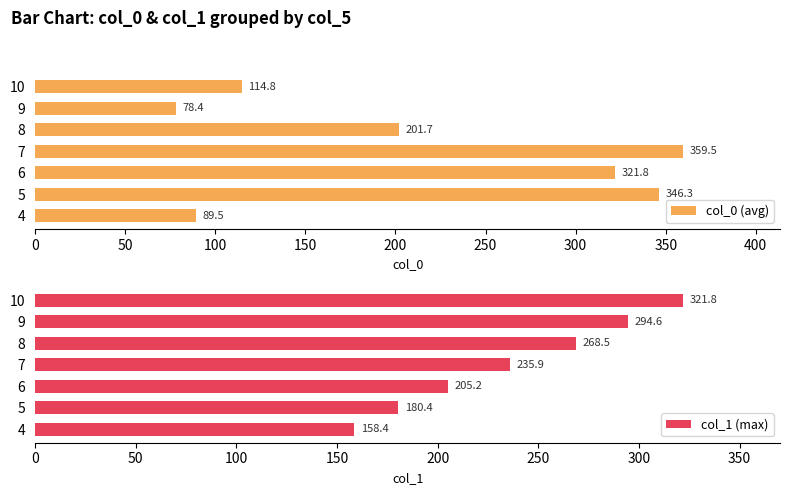

What is the lowest value of the col_0 (avg) series?

78.4